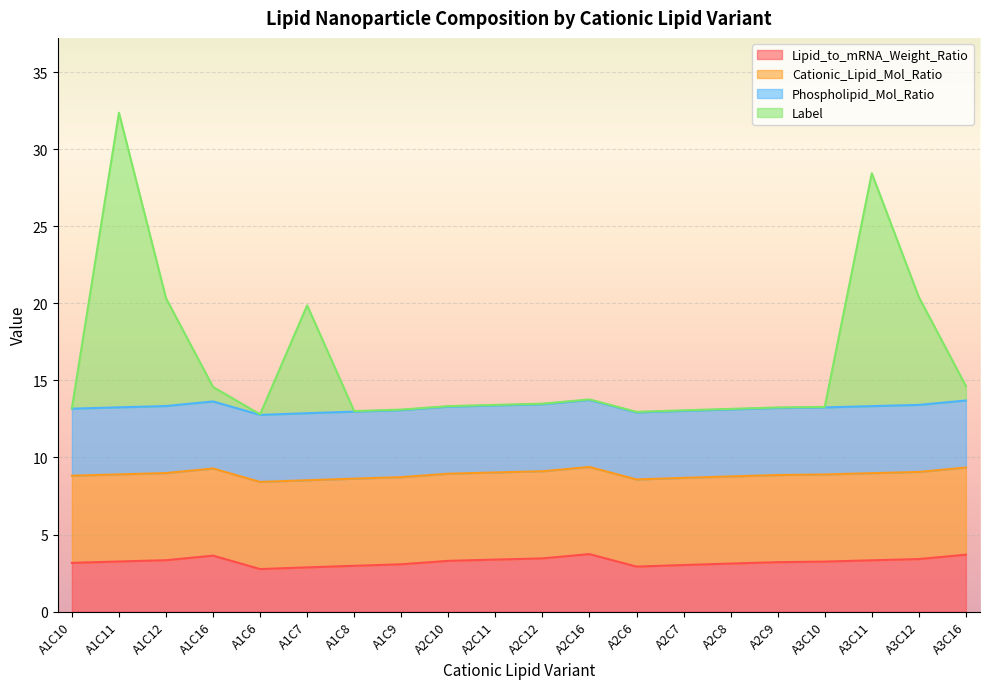

What is the total value across all series at A2C10?

13.3